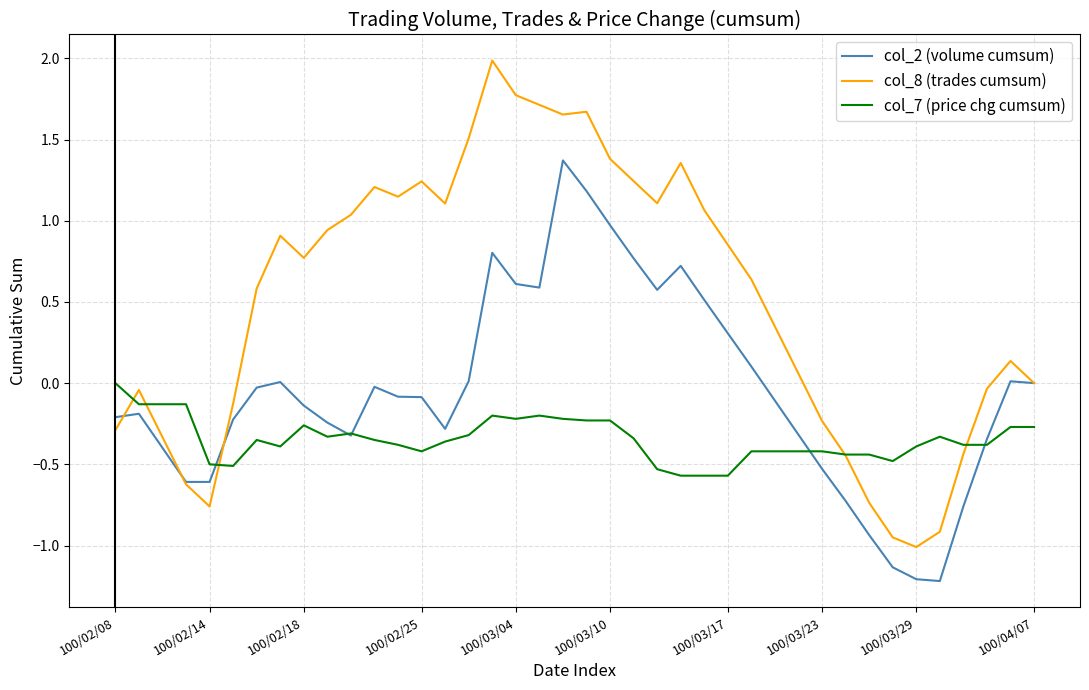

Which series has the largest total across all categories?

col_8 (trades cumsum)